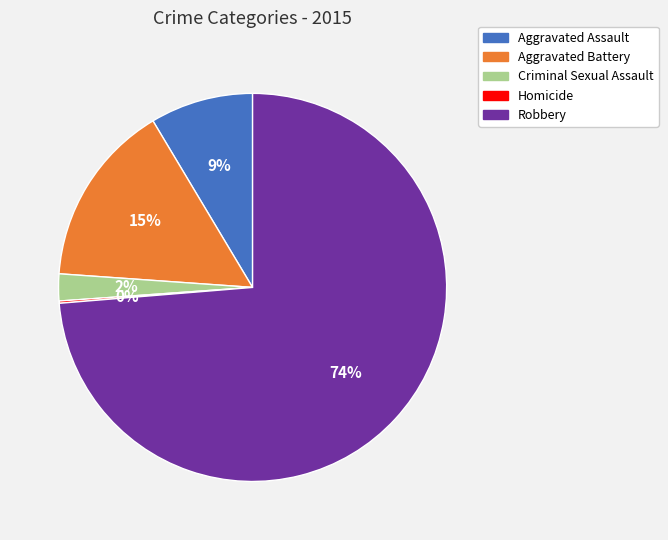

Is the sum of Robbery and Aggravated Assault greater than half?

Yes